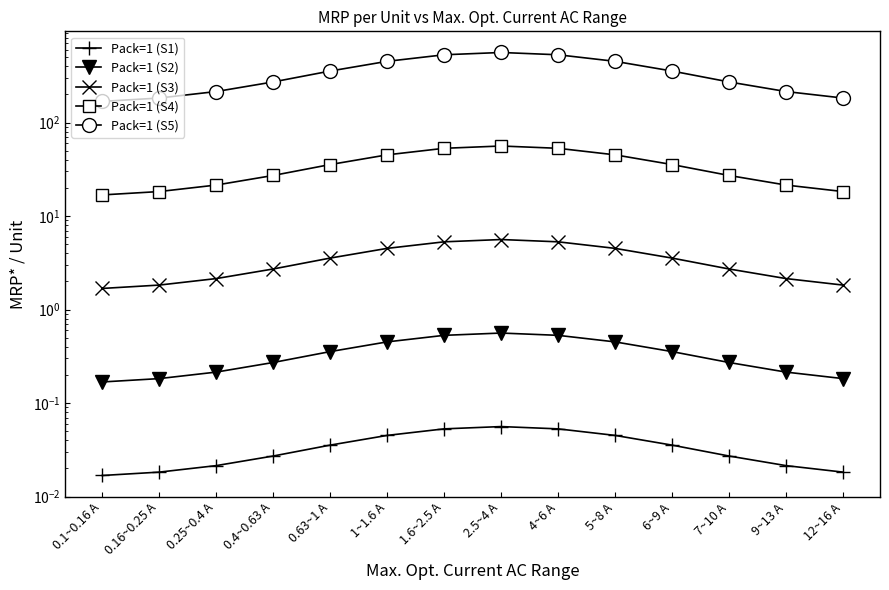

True or false: Pack=1 (S5) and Pack=1 (S3) intersect in this chart.

False